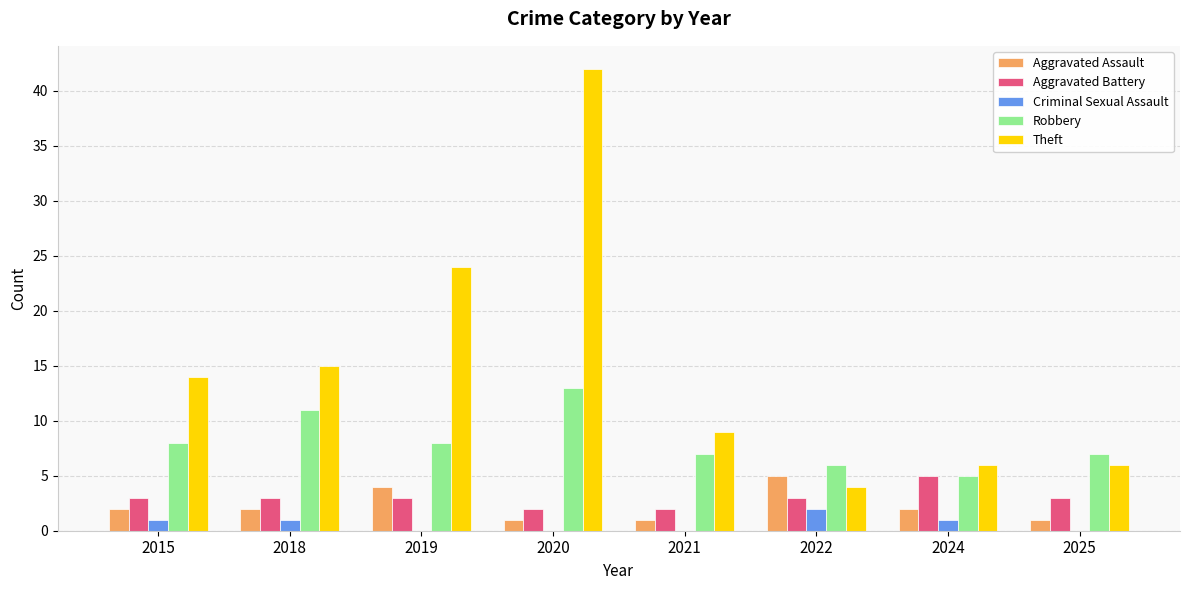

How many groups of bars are there?

8